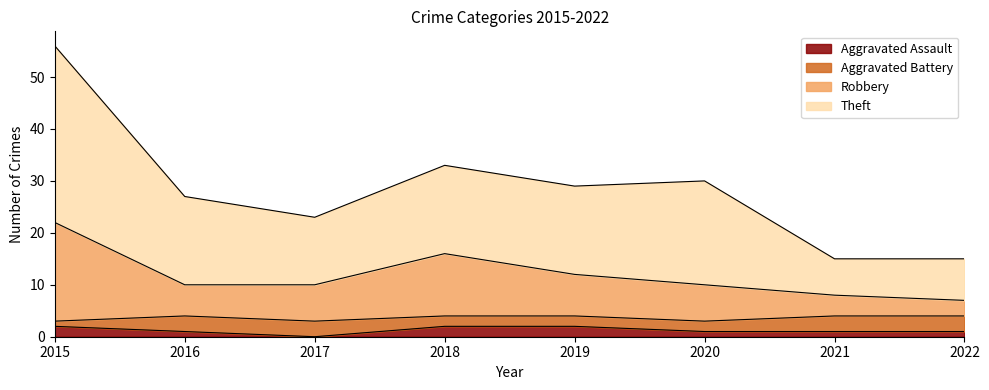

At which category is the sum across all series the highest?

2015